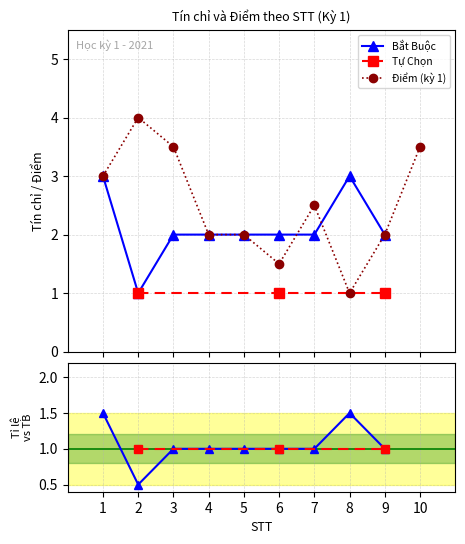

List the labels in order of value, smallest first.

2, 3, 4, 5, 6, 7, 9, 1, 8